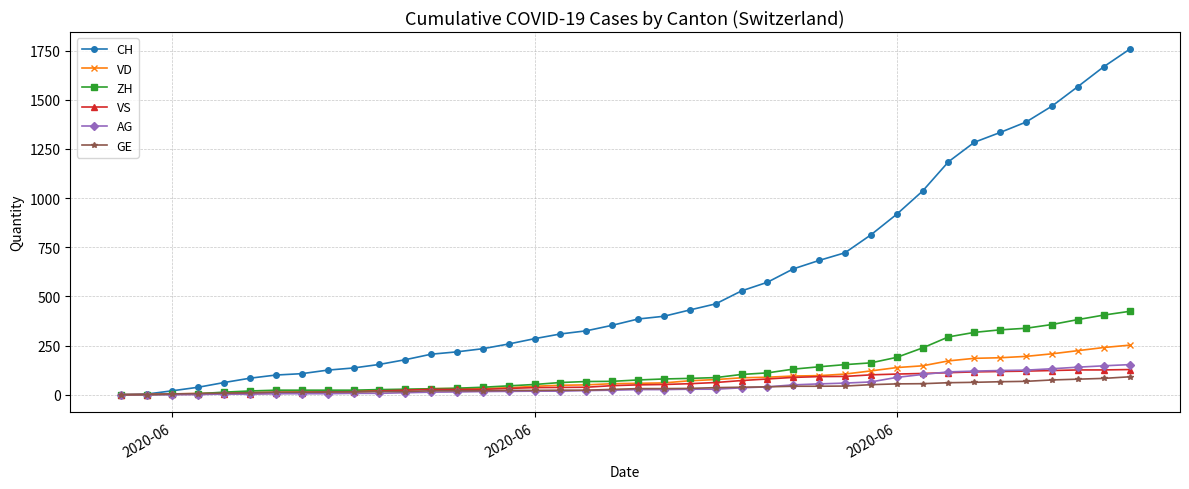

What is the greatest value displayed?

1757